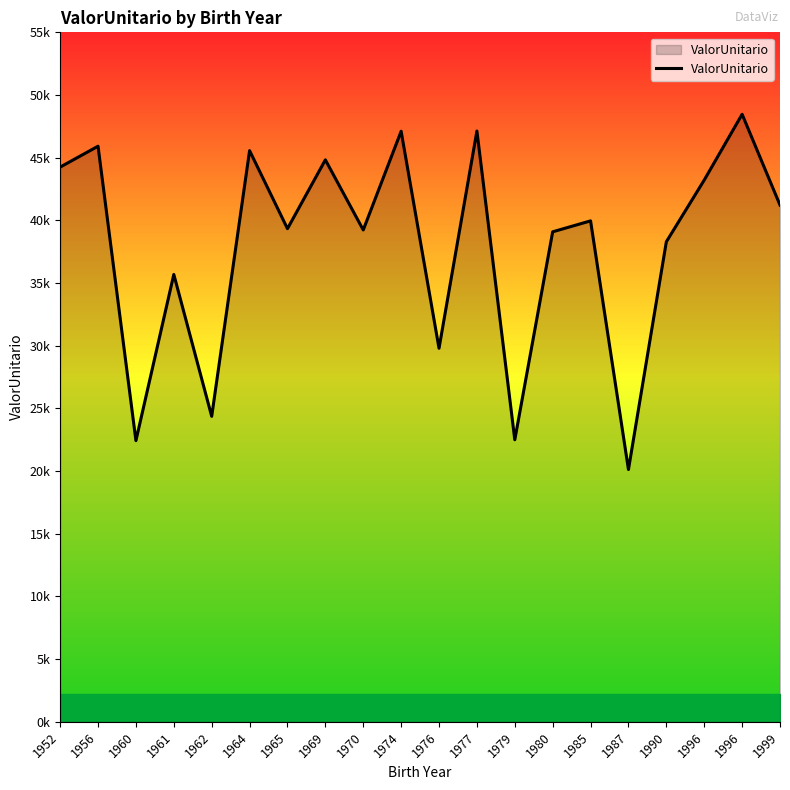

True or false: the data shows 44828.4 at 1969.

True